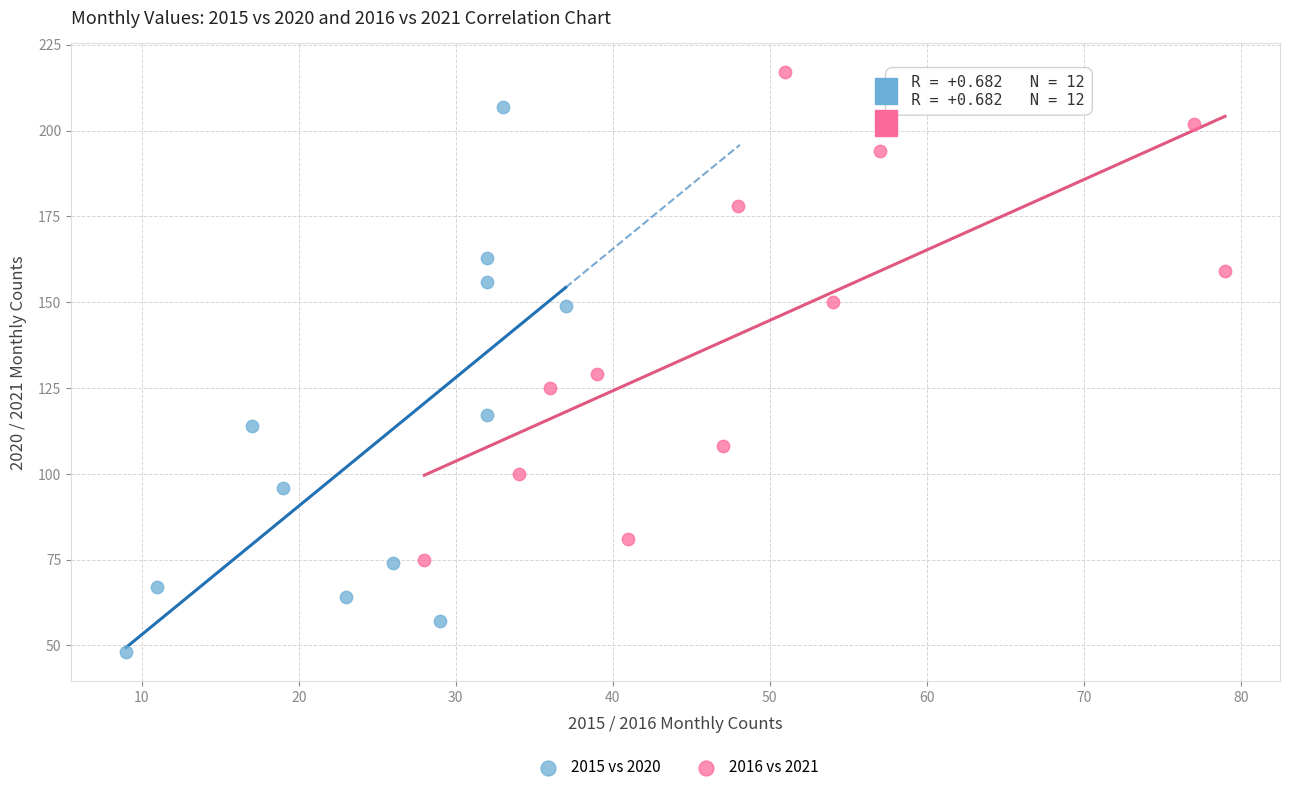

Which series has the largest Y range (max minus min)?

2015 vs 2020